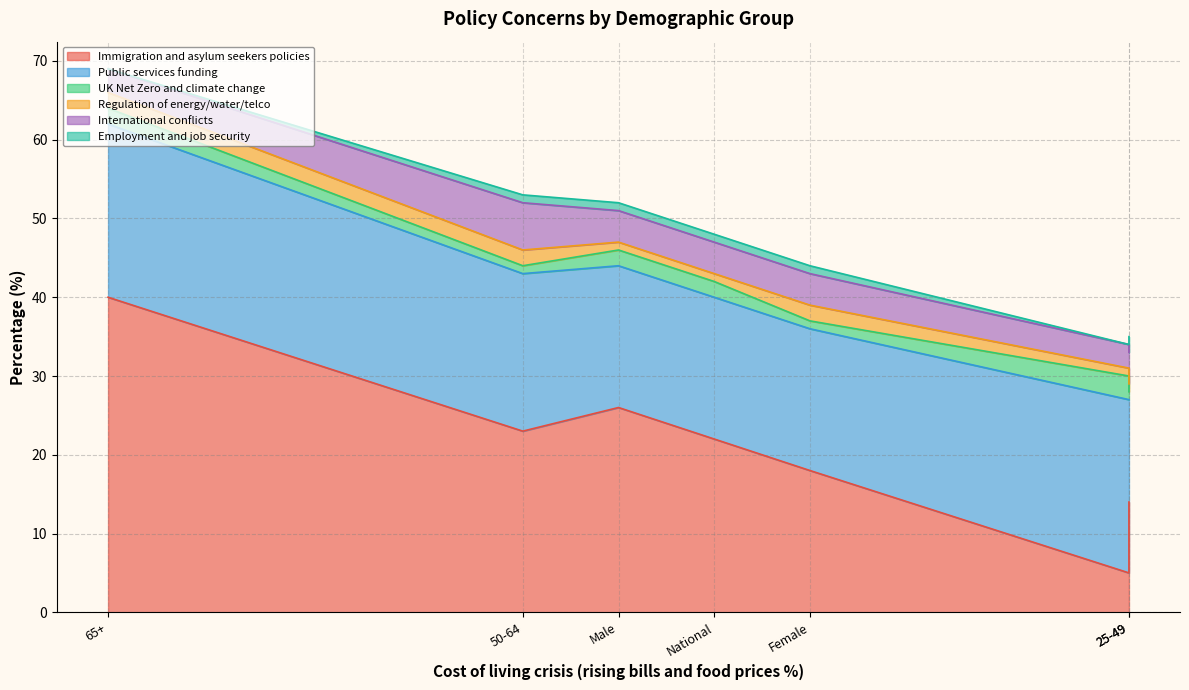

Reading left to right, what are all the values shown in this chart?

Immigration and asylum seekers policies: National=22	Female=18	Male=26	18-24=5	25-49=14	50-64=23	65+=40
Public services funding: National=18	Female=18	Male=18	18-24=22	25-49=13	50-64=20	65+=22
UK Net Zero and climate change: National=2	Female=1	Male=2	18-24=3	25-49=1	50-64=1	65+=2
Regulation of energy/water/telco: National=1	Female=2	Male=1	18-24=1	25-49=1	50-64=2	65+=2
International conflicts: National=4	Female=4	Male=4	18-24=3	25-49=4	50-64=6	65+=3
Employment and job security: National=1	Female=1	Male=1	18-24=0	25-49=2	50-64=1	65+=0